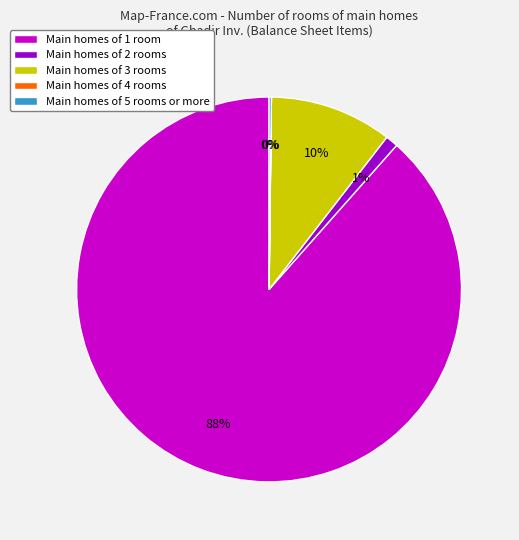

True or false: Main homes of 2 rooms accounts for 10% of the total.

False